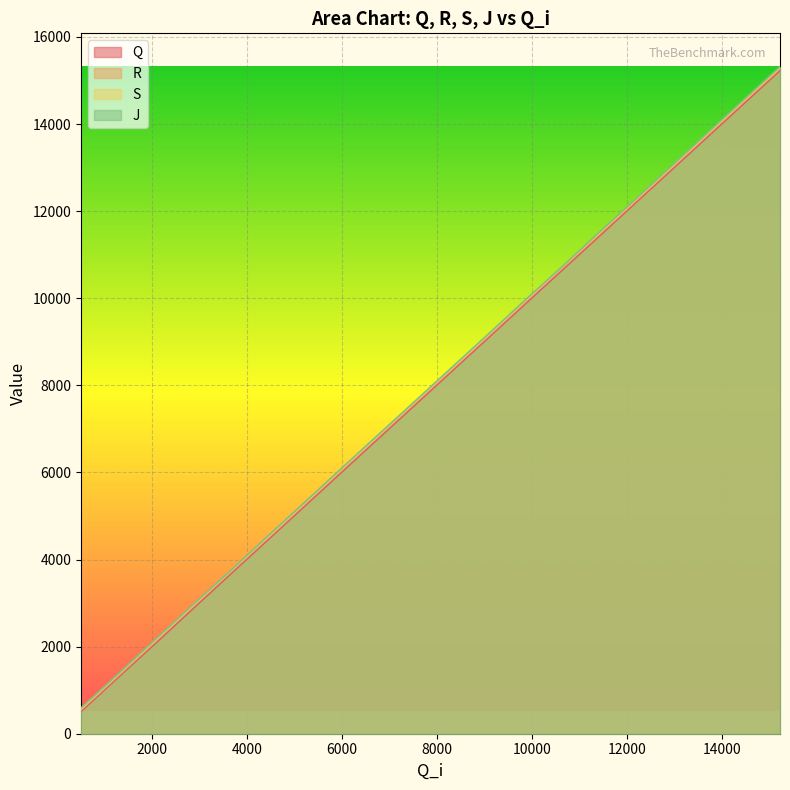

At how many categories does at least one series exceed 14932?

1